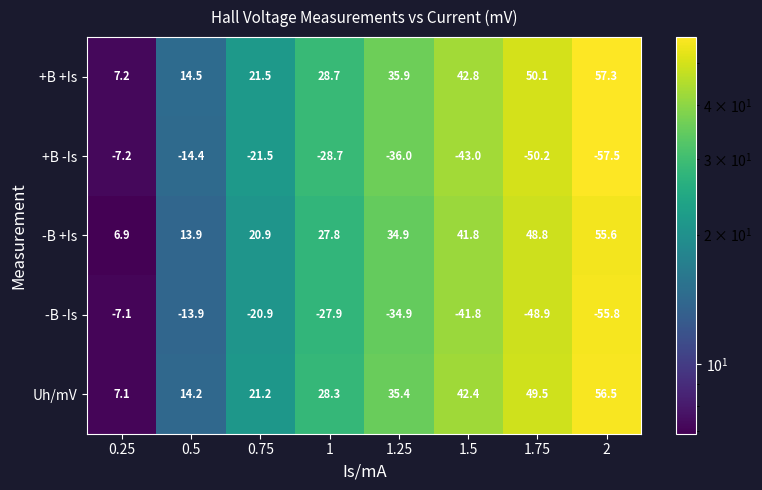

At which label does -B -Is reach its peak?

0.25